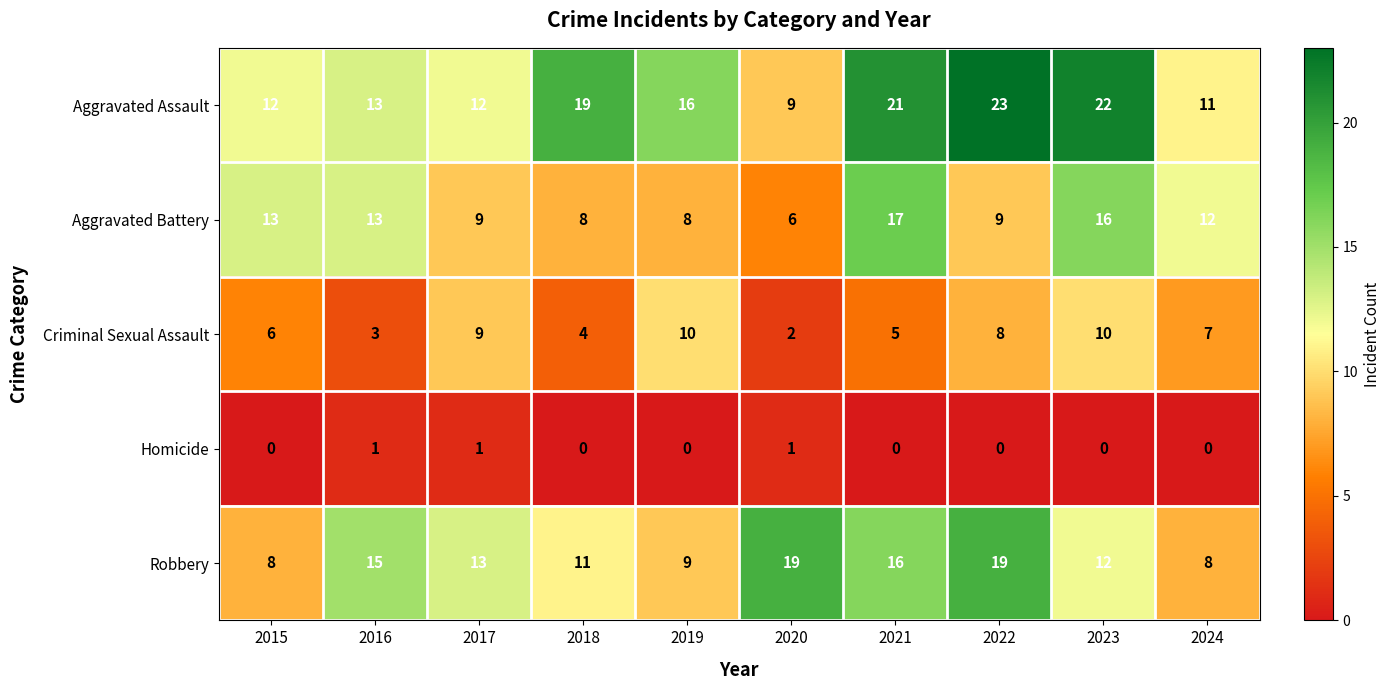

What is the sum of all Robbery values?

130